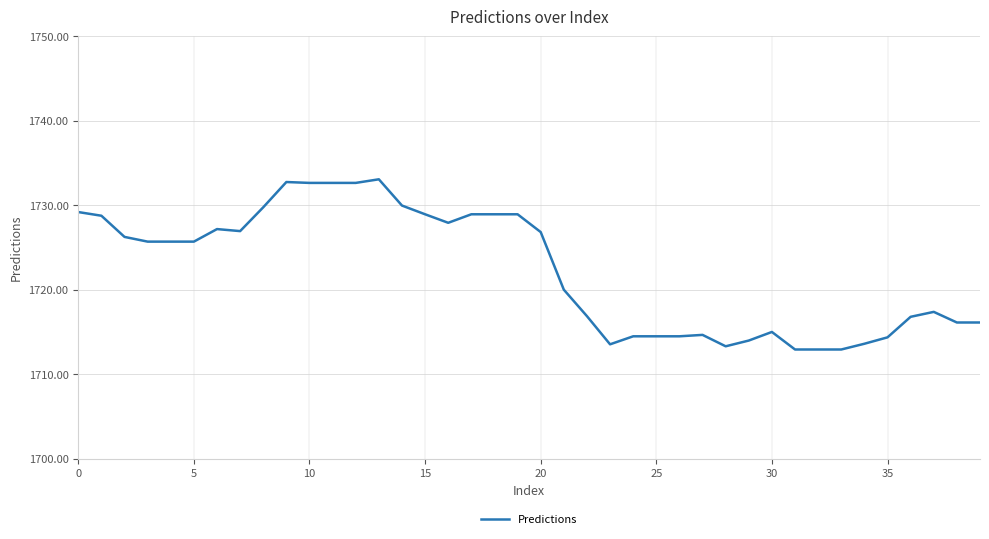

What is the minimum value shown in the chart?

1712.9